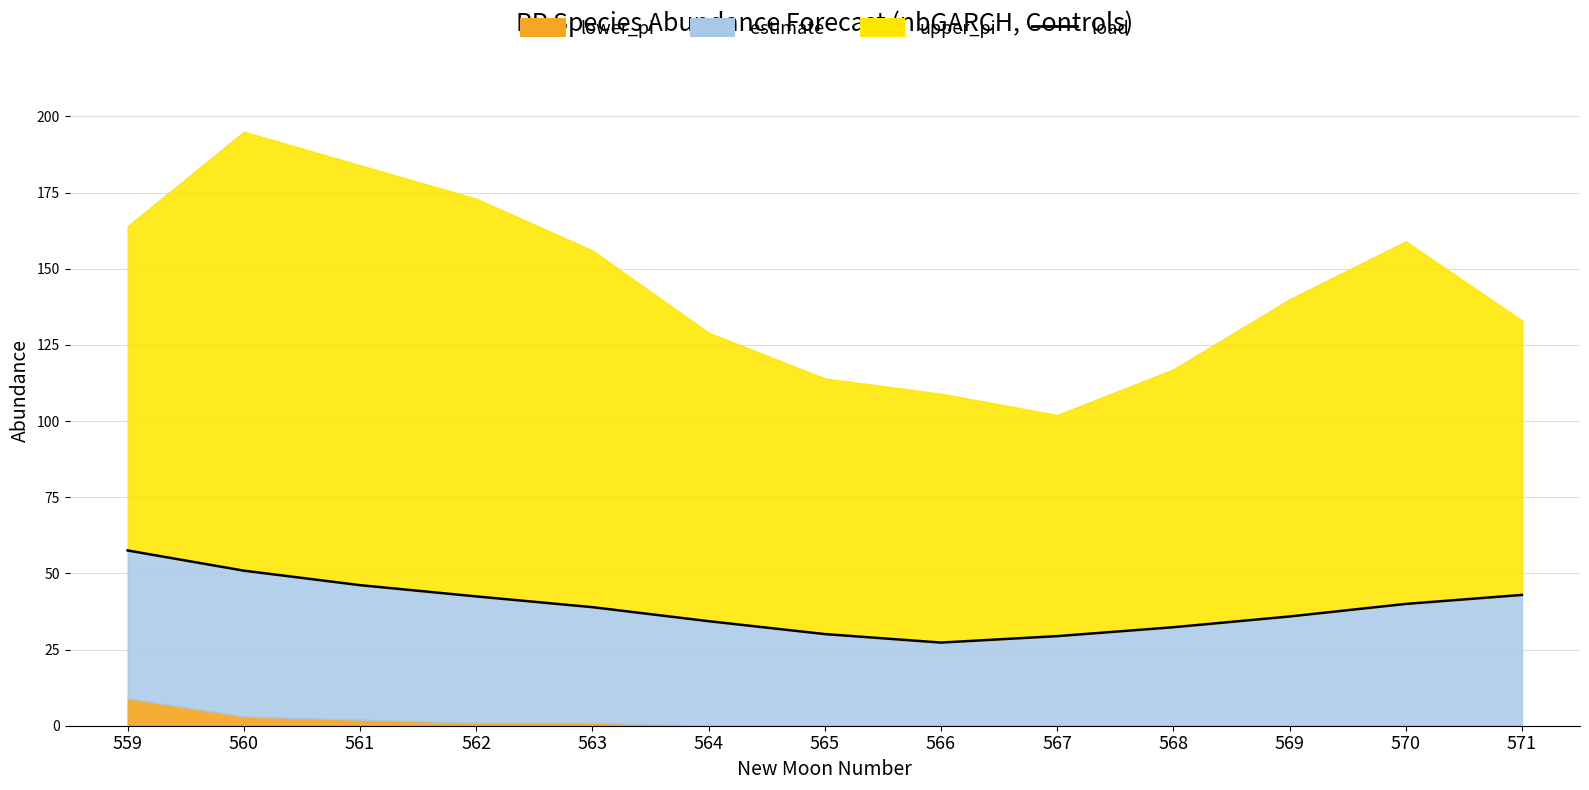

Is it true that the value at 563 is 38.9?

True